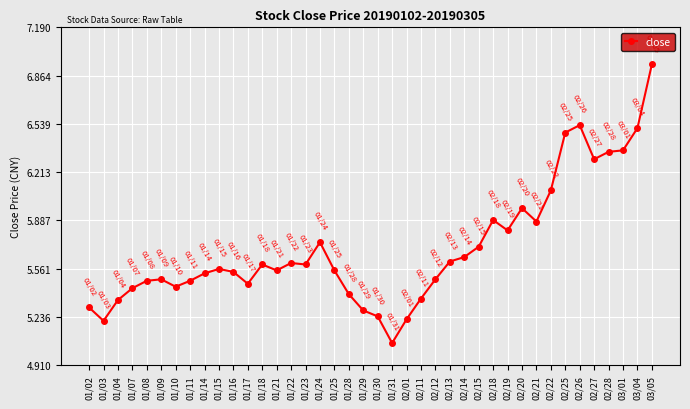

What is the change in value from 01/17 to 02/27?

+0.8